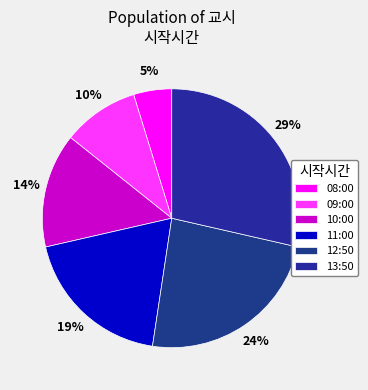

Is it true that 09:00 is 10% of the pie?

True